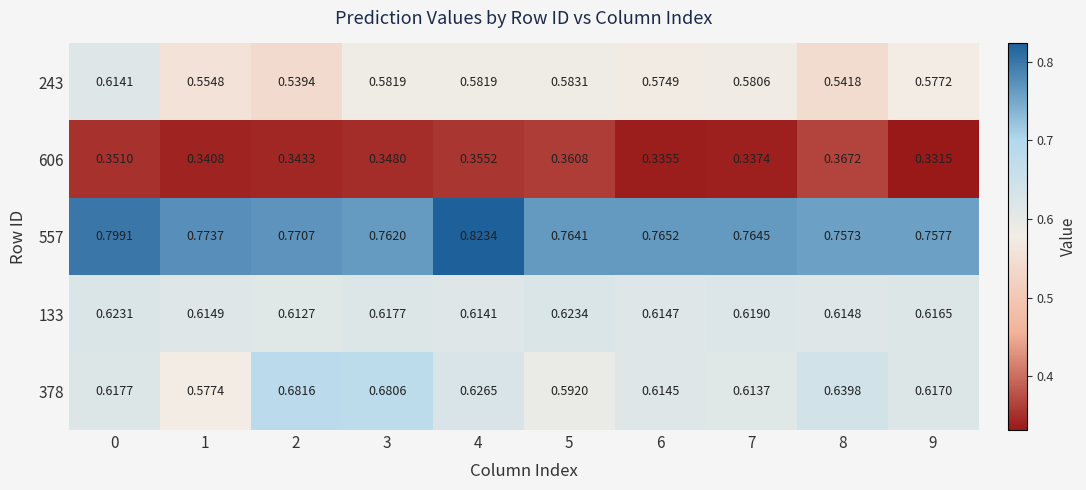

Is the value of 557 at 0 greater than the value of 378 at 1?

Yes